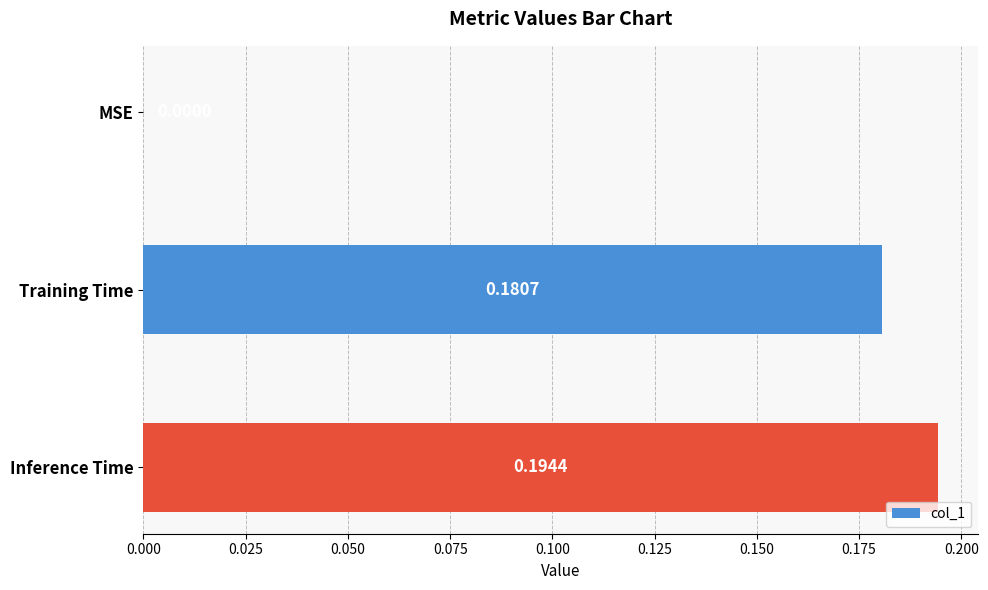

At which label is the value closest to 0?

MSE